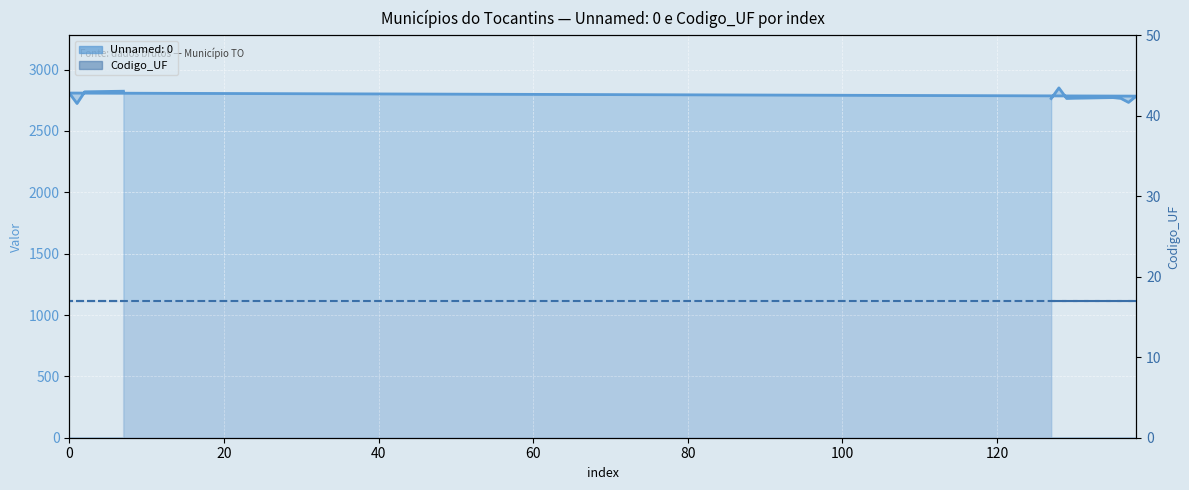

Which label corresponds to the smallest value in the chart?

1